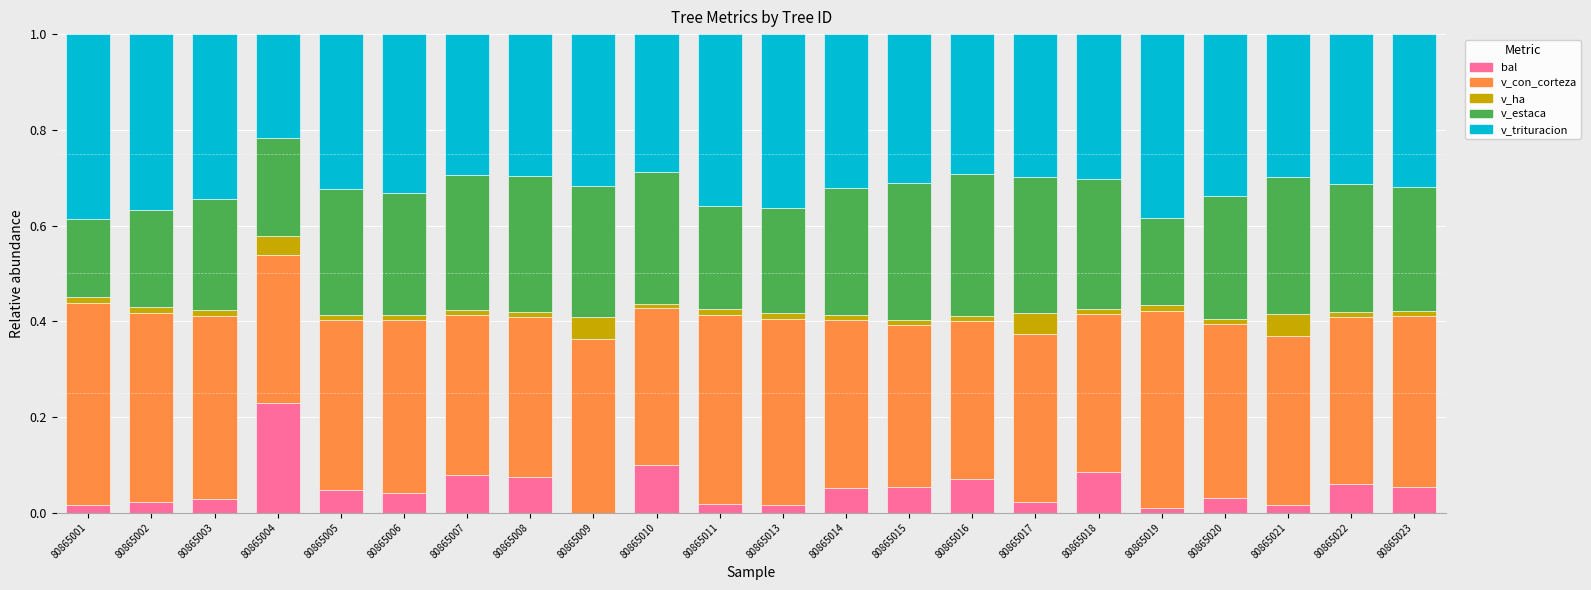

The bal series shows -0.1 at 80865009. True or false?

False